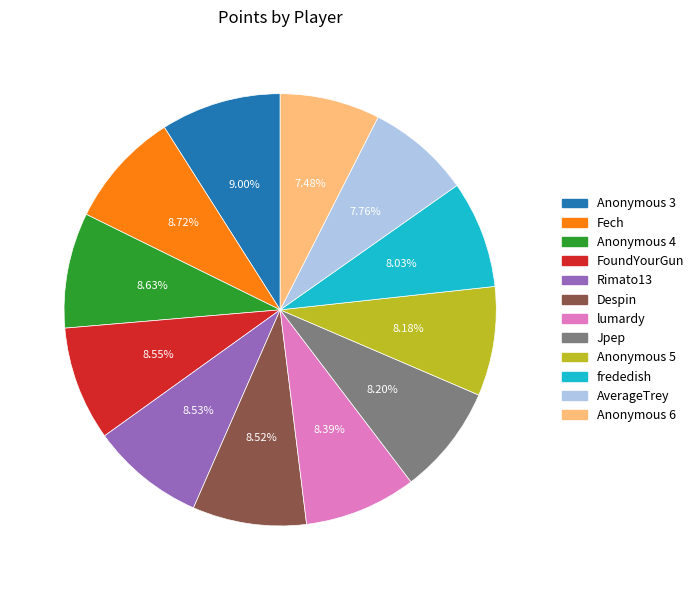

To the nearest percent, what is the difference between the largest and smallest slice percentages?

2%